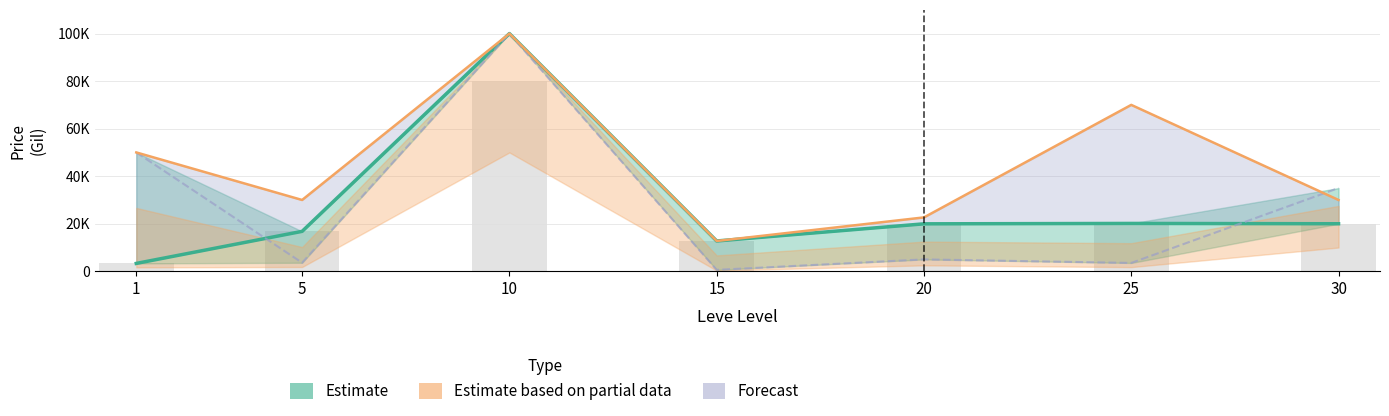

What is the total value across all series at 5?

50398.5